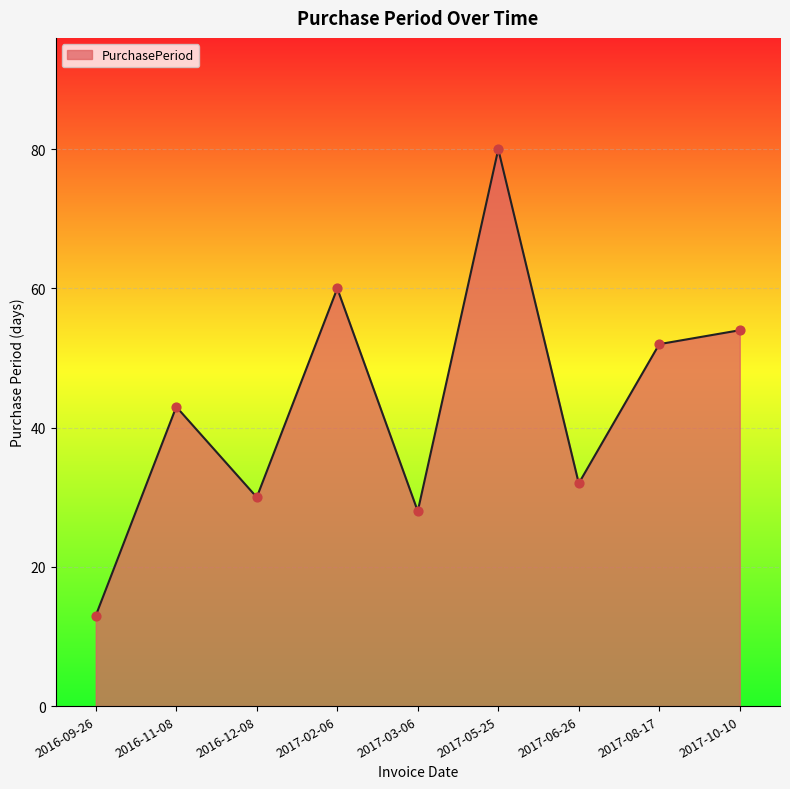

What is the change in value from 2017-02-06 to 2017-10-10?

-6